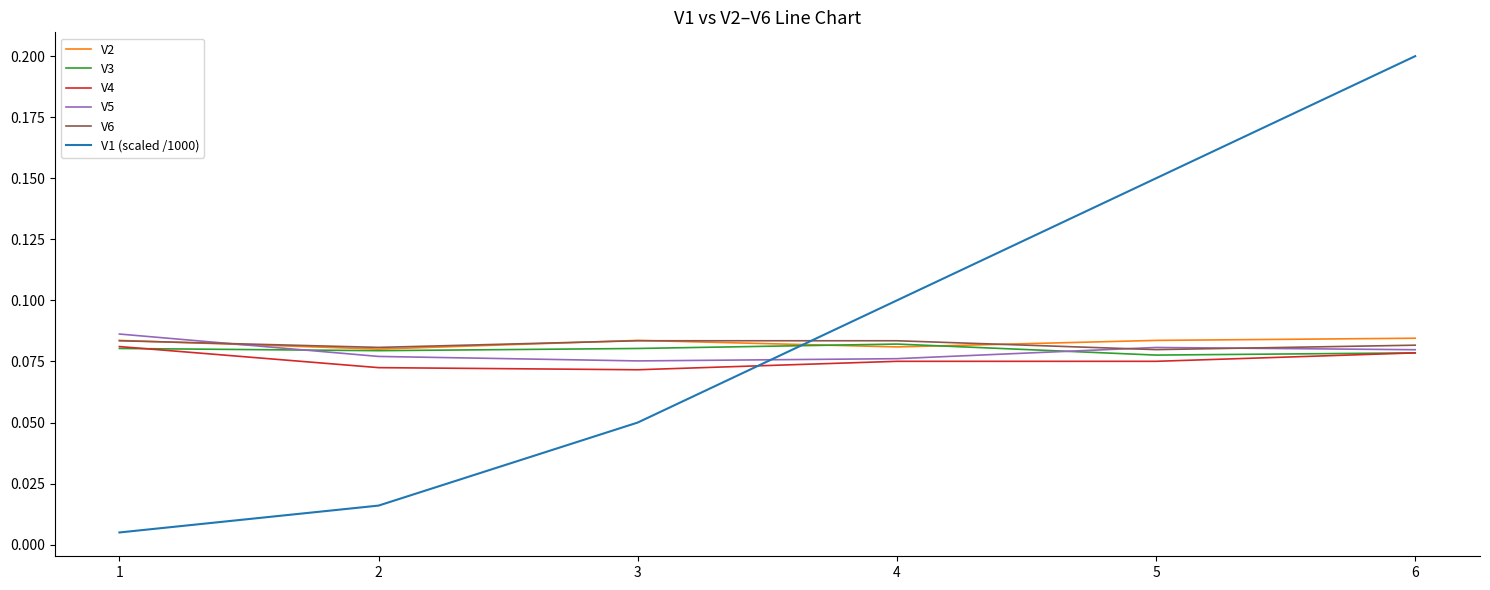

What is the difference between the maximum and minimum values in the V1 (scaled /1000) series?

0.2